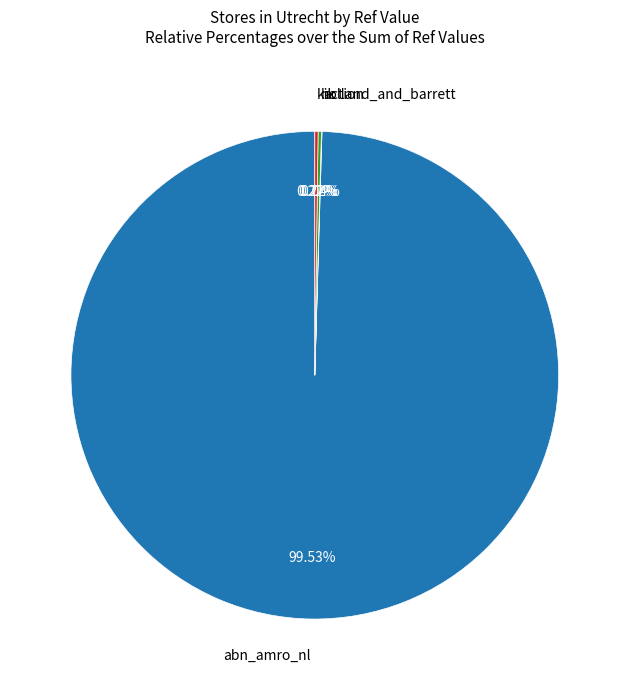

Is there a majority slice in this chart?

Yes